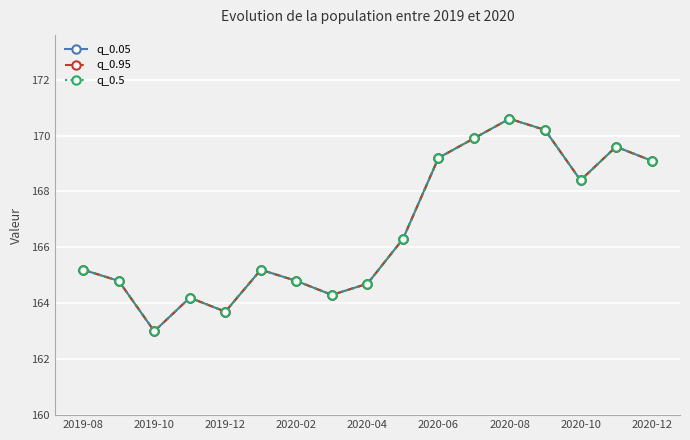

True or false: q_0.05 and q_0.95 cross at least once.

False